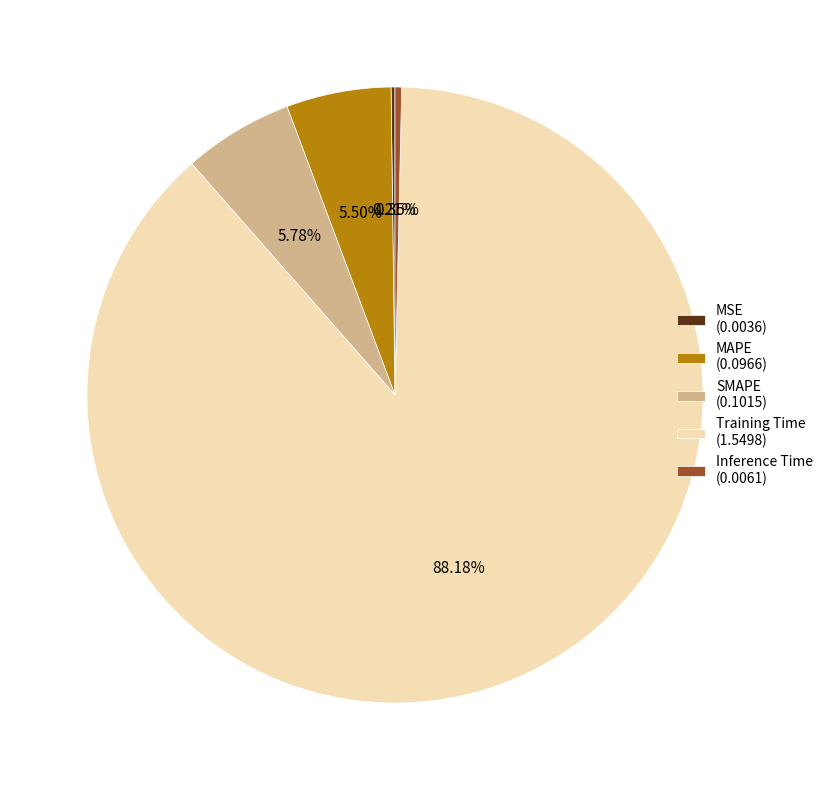

Is Training Time (1.5498) the majority of the pie?

Yes